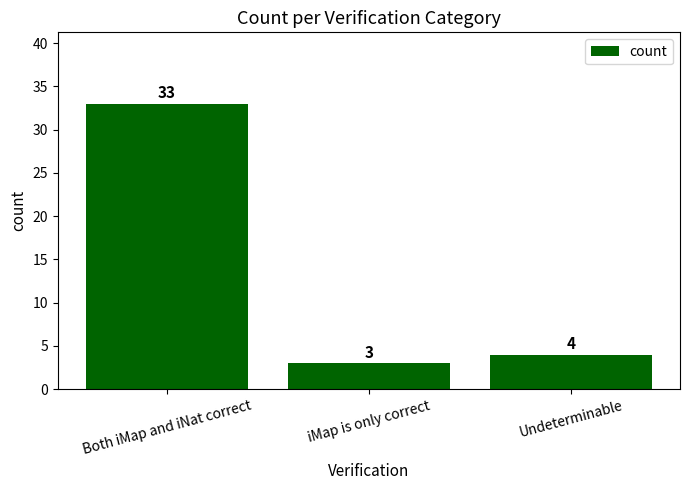

True or false: the data shows 1 at Undeterminable.

False